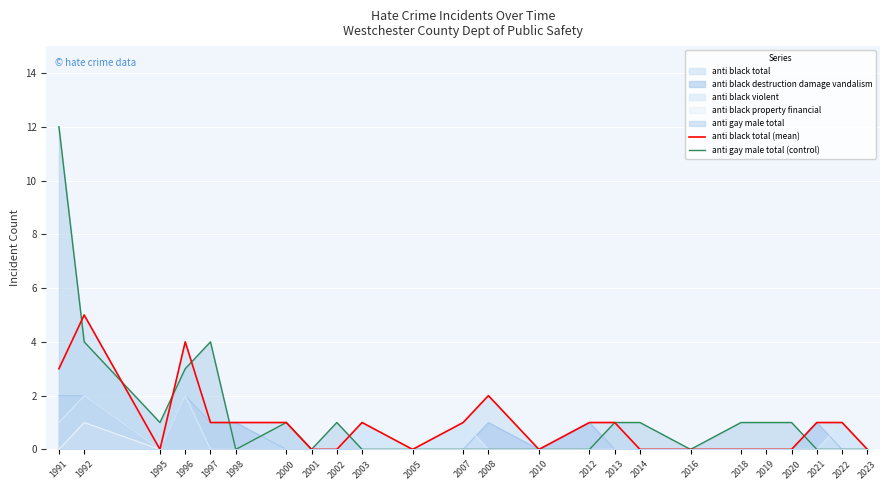

Is the value of anti black total (mean) at 1997 greater than the value of anti gay male total (control) at 1996?

No